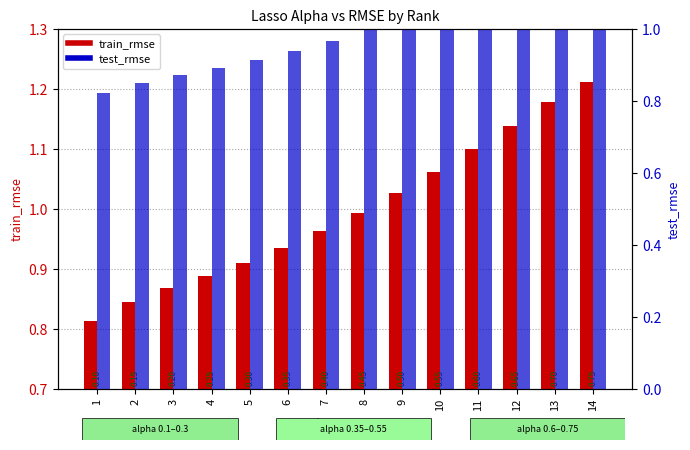

What is the sum of the train_rmse values at 9 and 14?

2.2